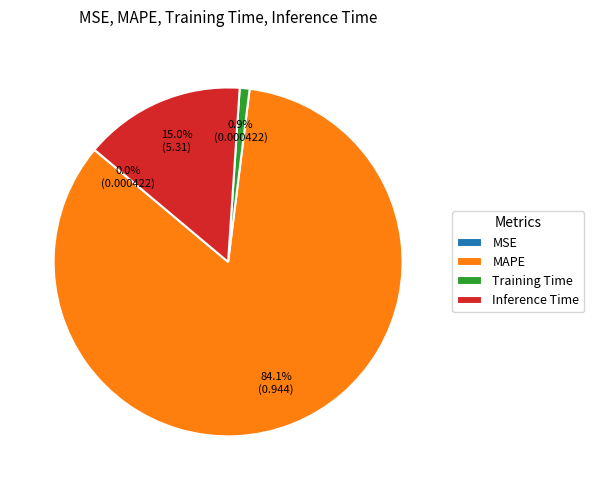

To the nearest percent, what is the average slice percentage?

25%